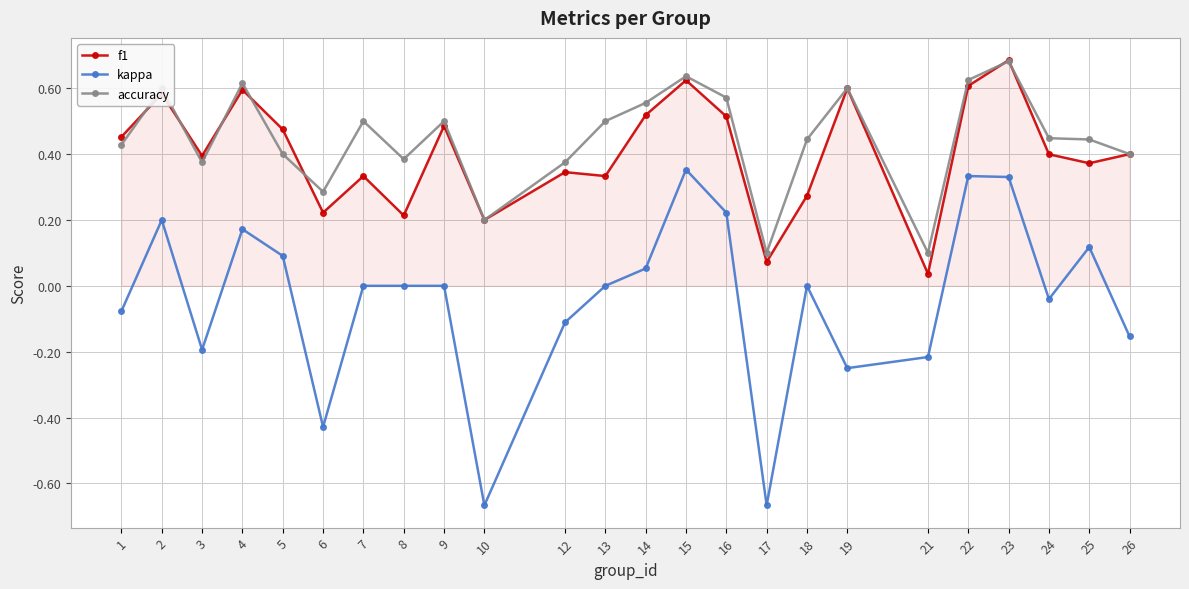

True or false: kappa and f1 intersect in this chart.

False